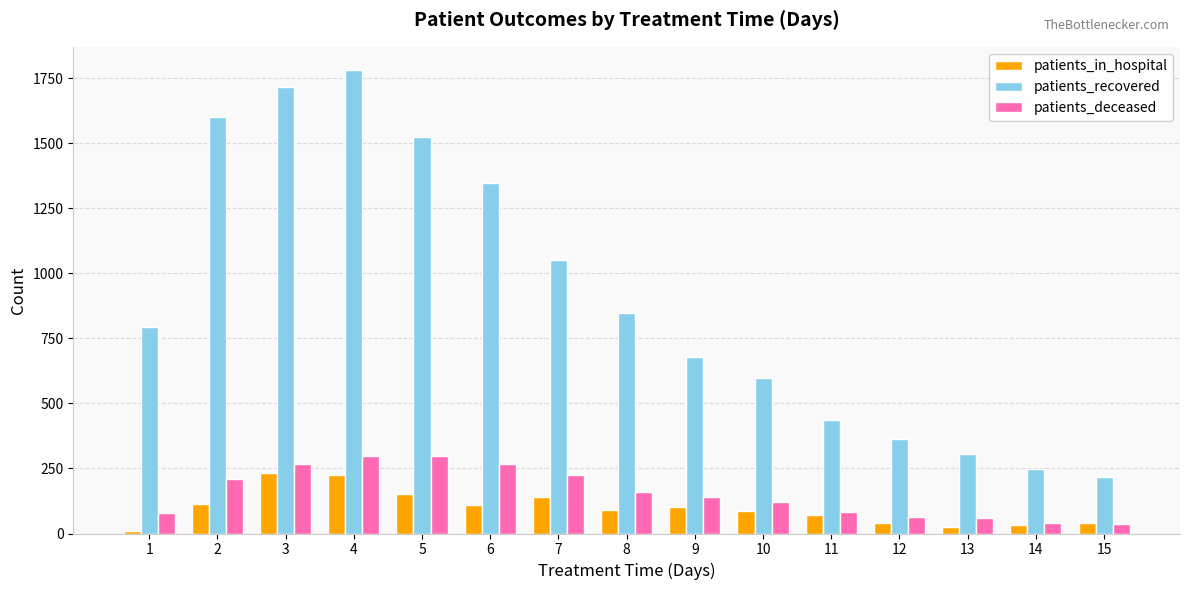

Count the number of data series in this chart.

3